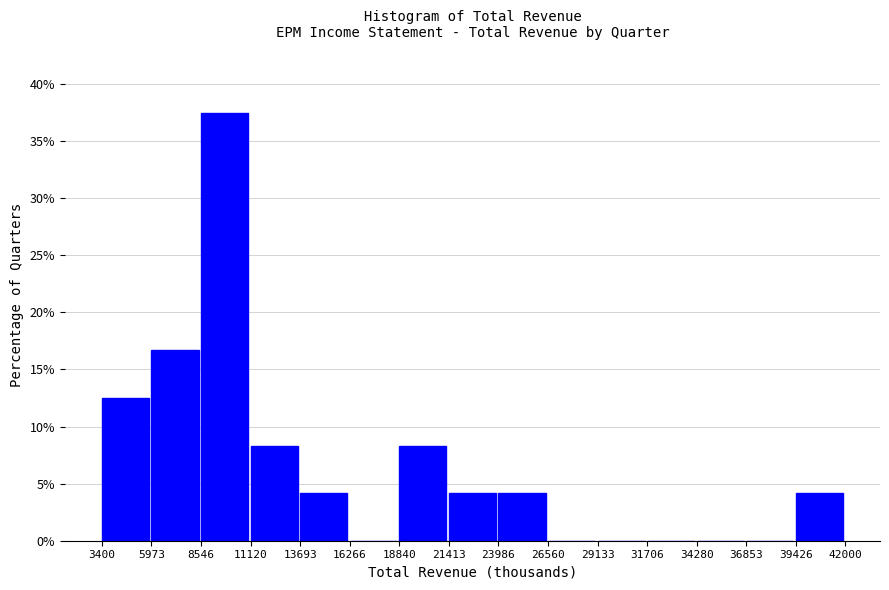

Which range on the x-axis has the tallest bar?

8546 to 11120